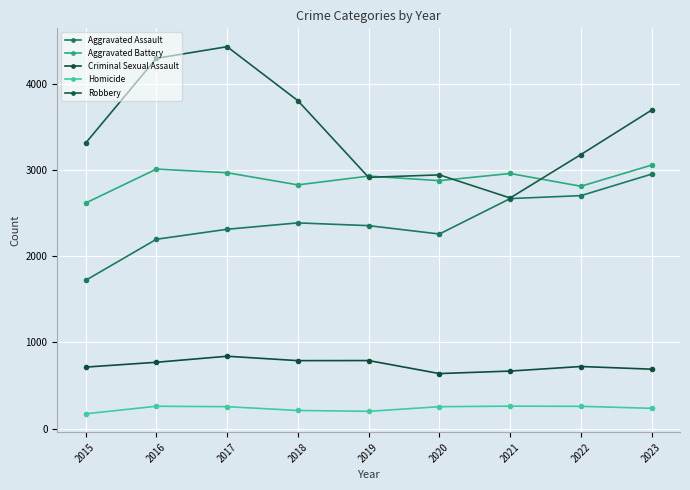

Between 2017 and 2022, which series saw the biggest shift?

Robbery